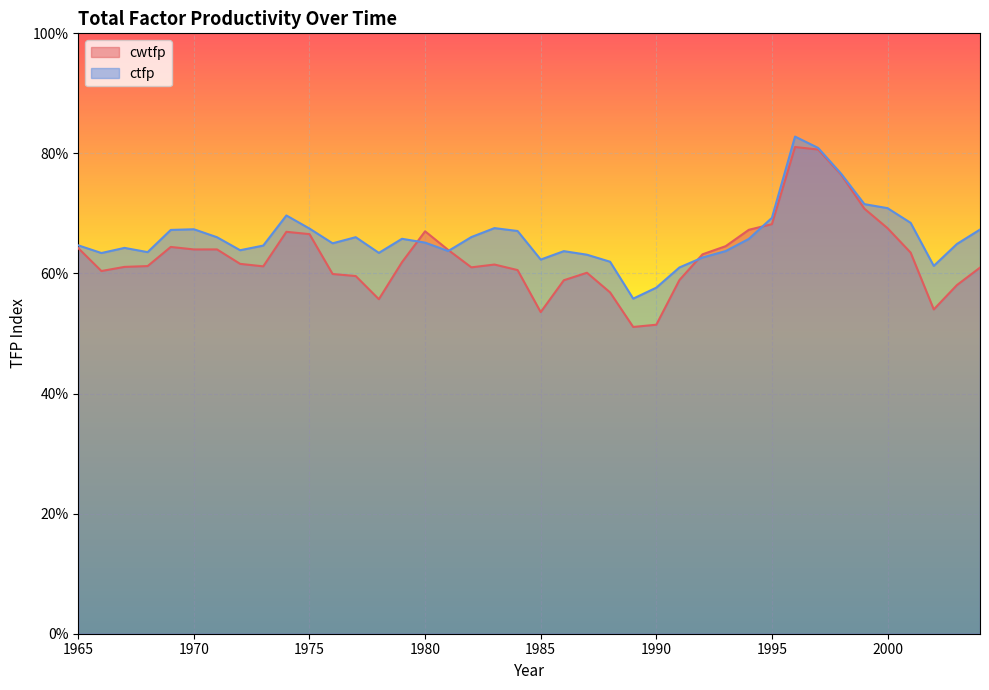

What is the sum of all cwtfp values?

25.1